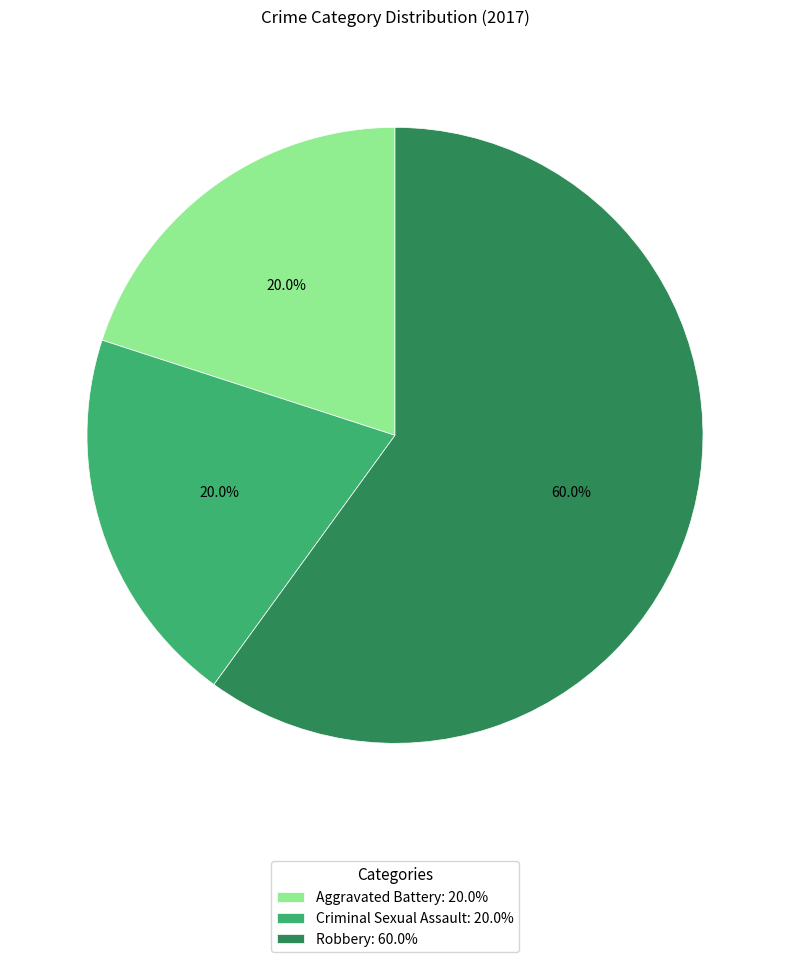

Is it true that Robbery is 46% of the pie?

False